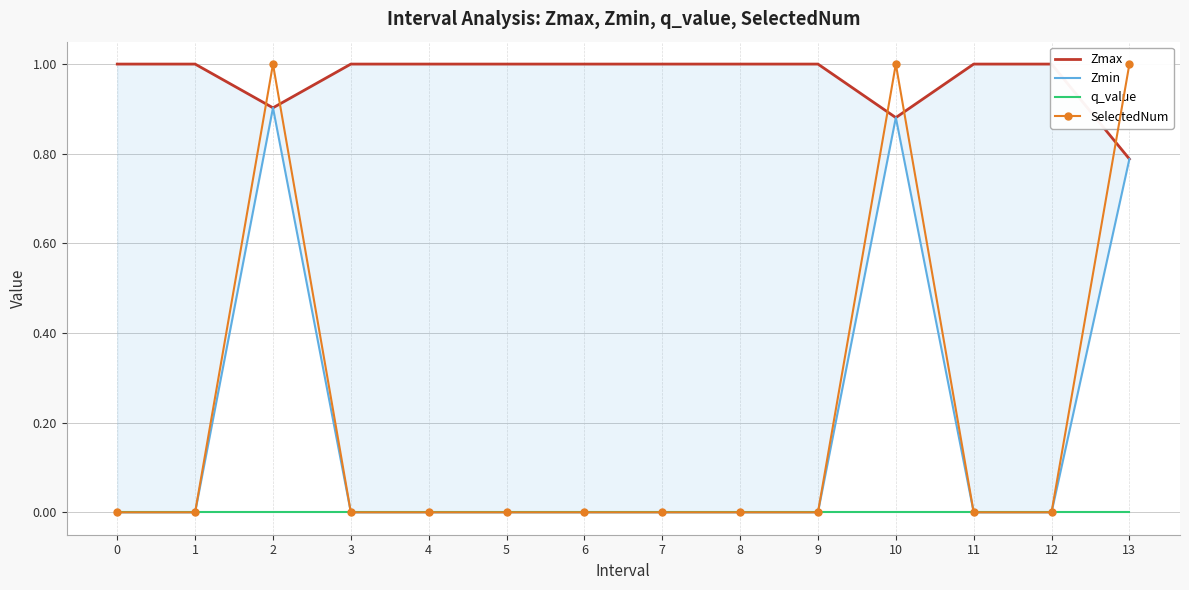

What is the sum of the Zmin values at 8 and 2?

0.9